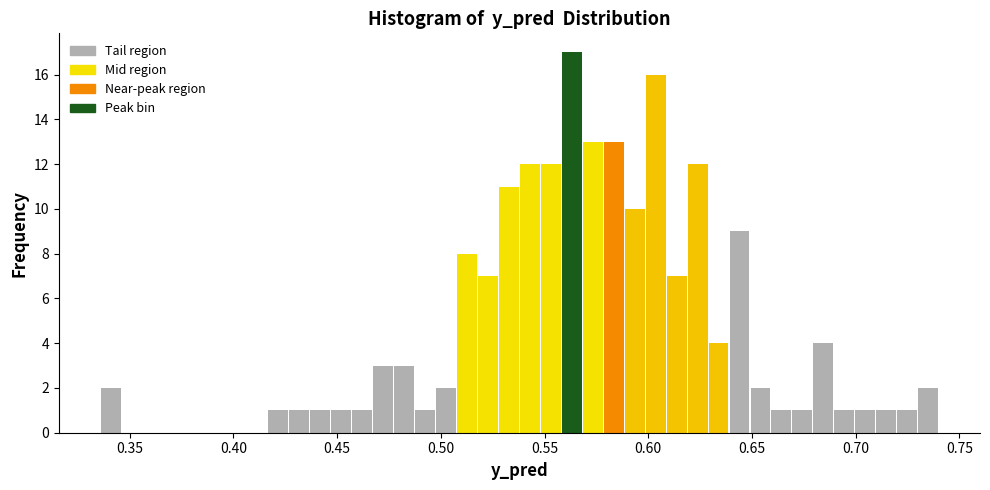

Read against the x-axis, roughly where is the centre of the tallest bar?

0.565